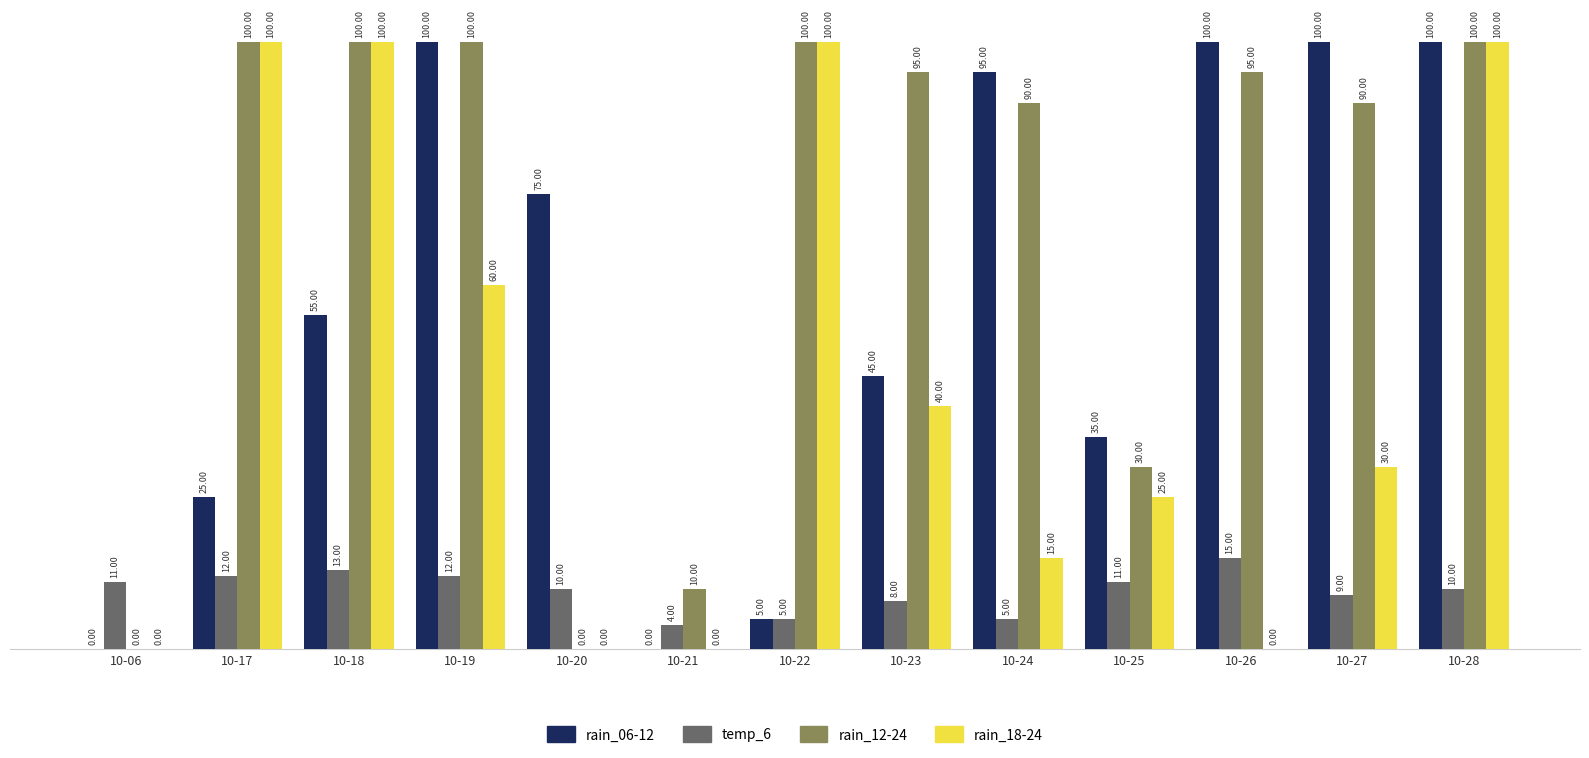

Between 10-23 and 10-26, which series saw the biggest shift?

rain_06-12